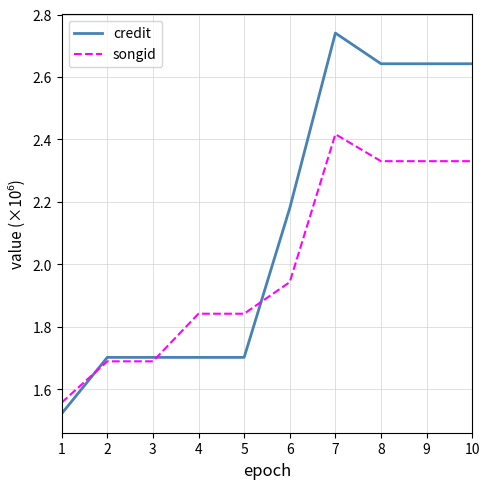

Is the value of songid at 9 greater than the value of credit at 2?

Yes